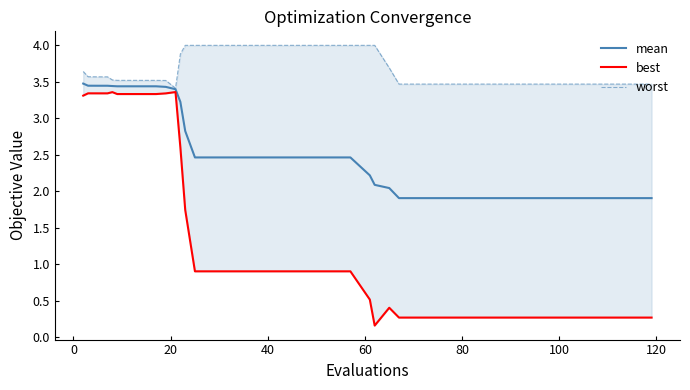

What is the minimum value for mean?

1.9